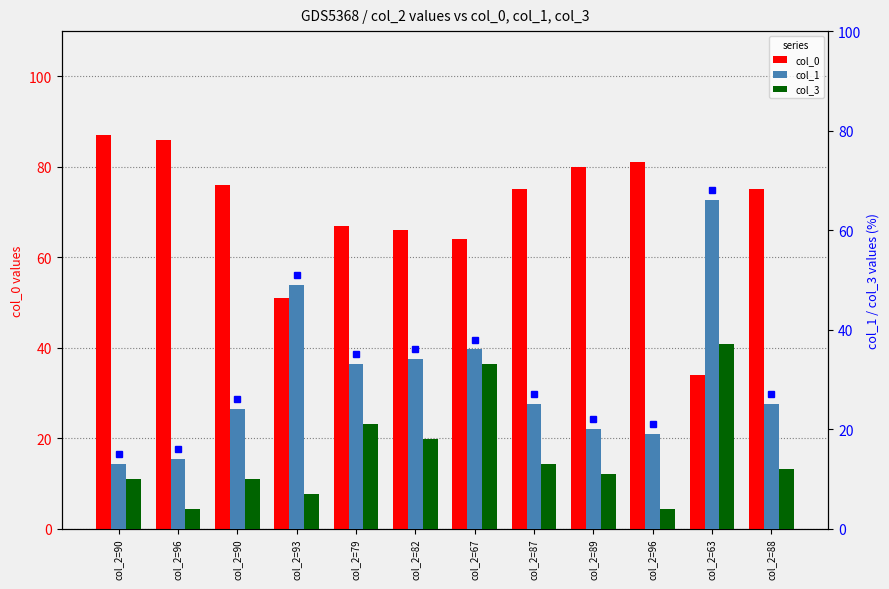

What is the spread (max minus min) of values at col_2=63?

32